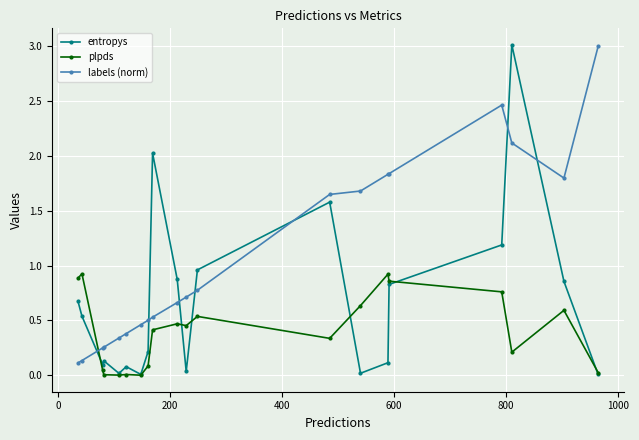

List the series in order of their overall mean, highest first.

labels (norm), entropys, plpds